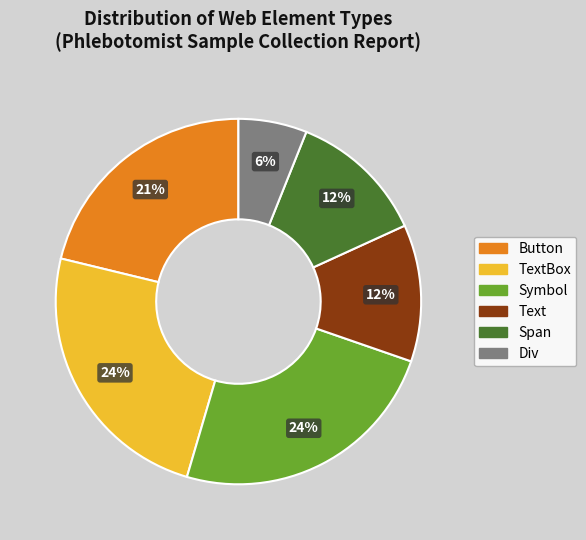

Which category has the smallest portion of the pie?

Div